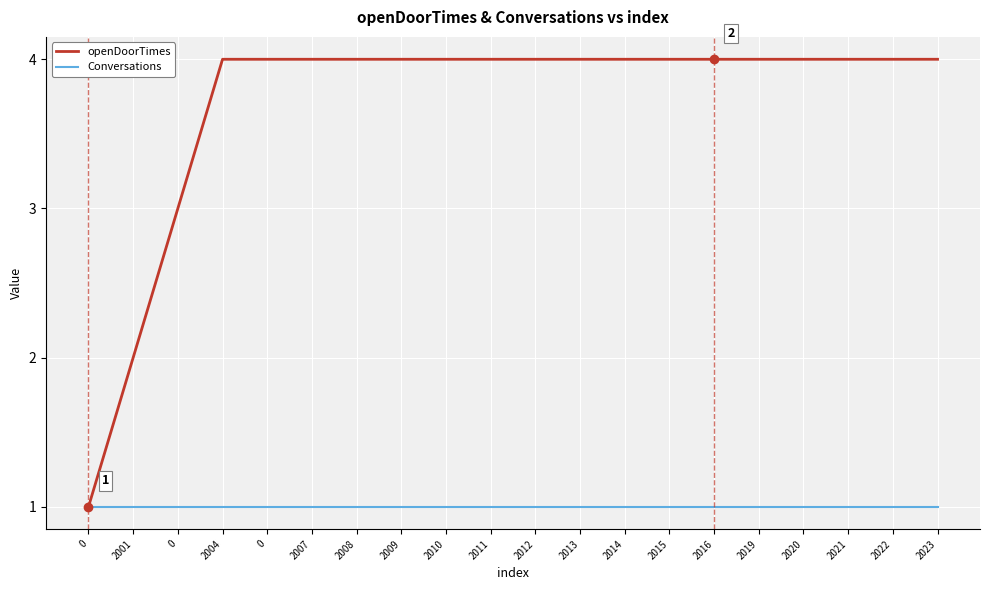

What are all the series names shown in the legend?

openDoorTimes, Conversations